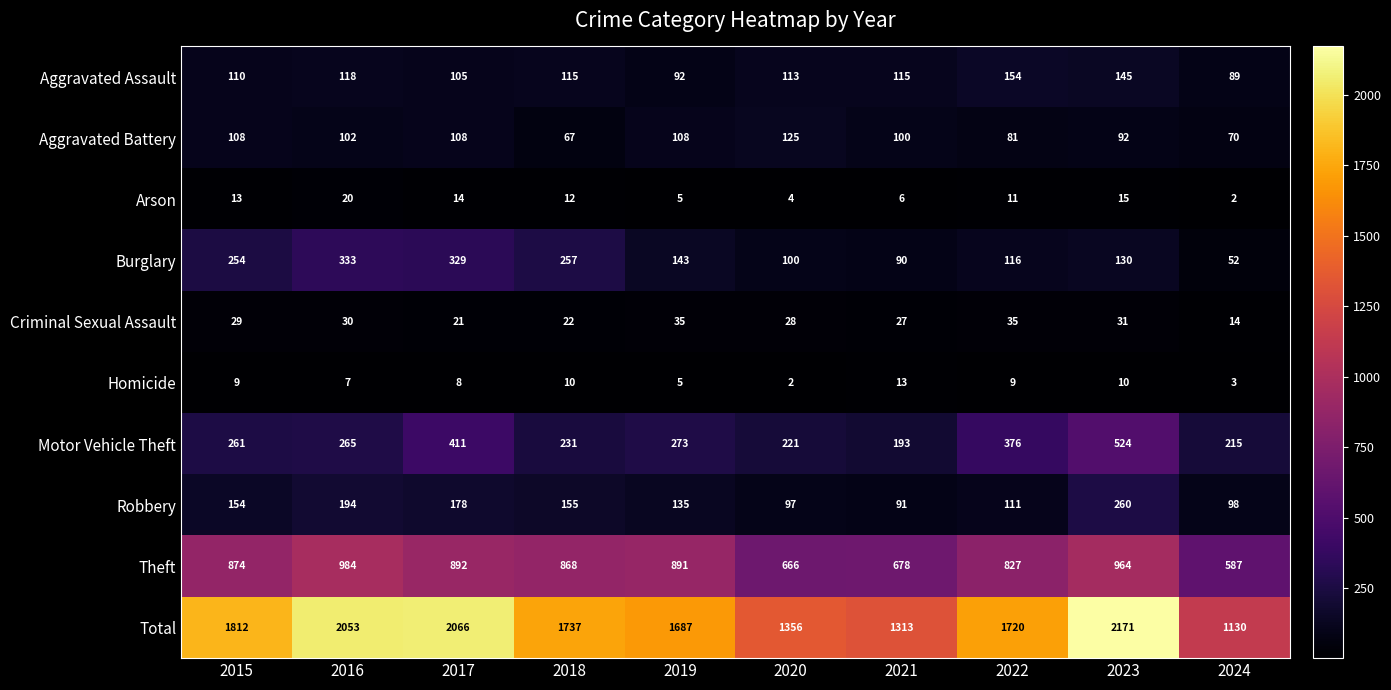

What is the difference between the Motor Vehicle Theft values at 2016 and 2020?

44